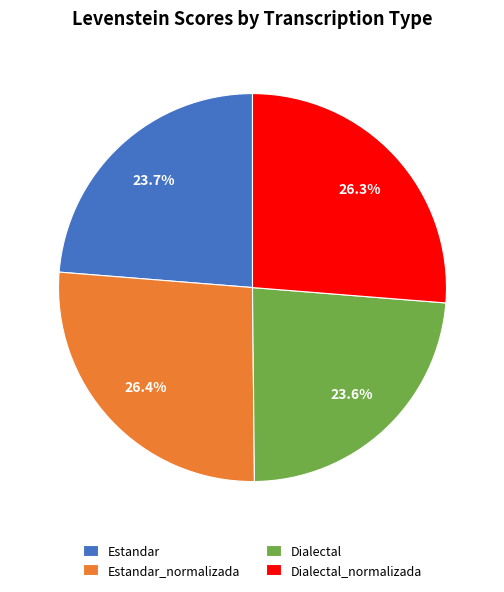

Between Estandar_normalizada and Dialectal, which is larger?

Estandar_normalizada